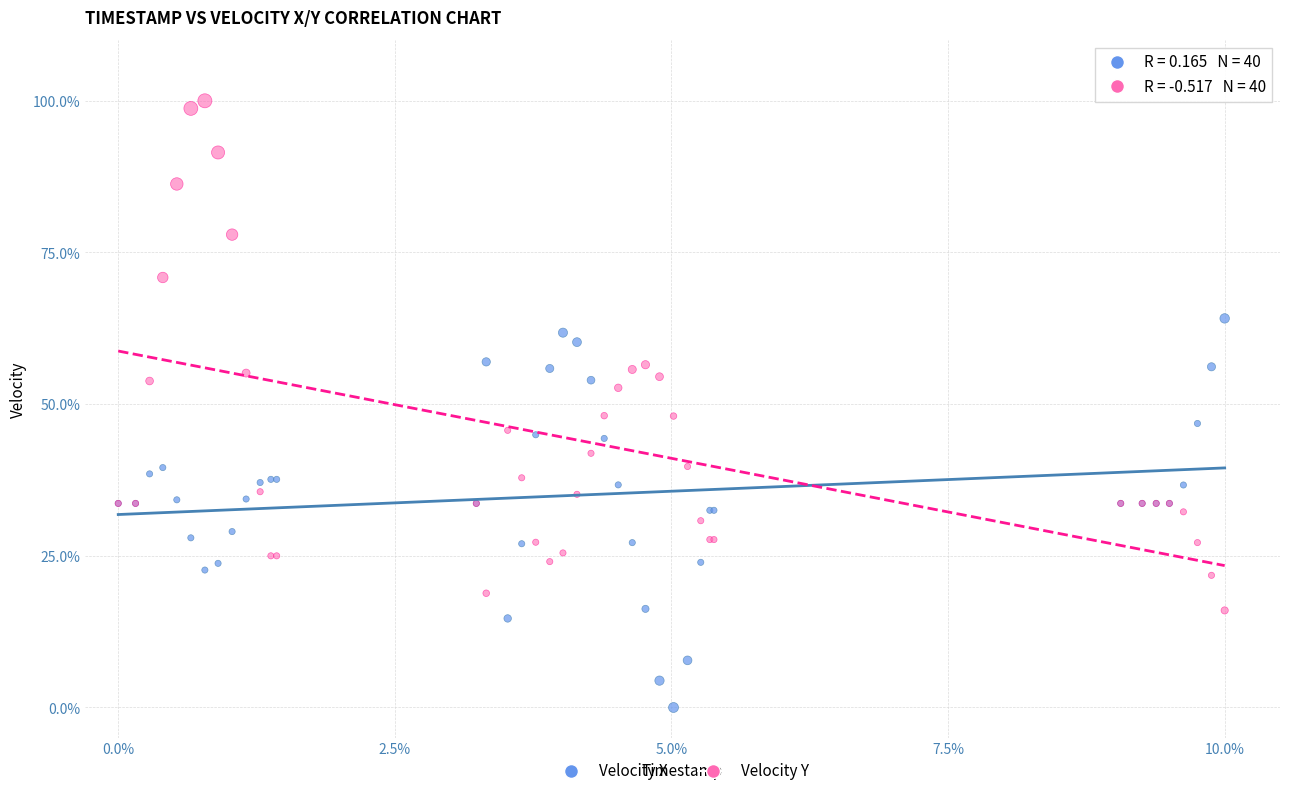

Which series has the widest spread of Y values?

Velocity Y